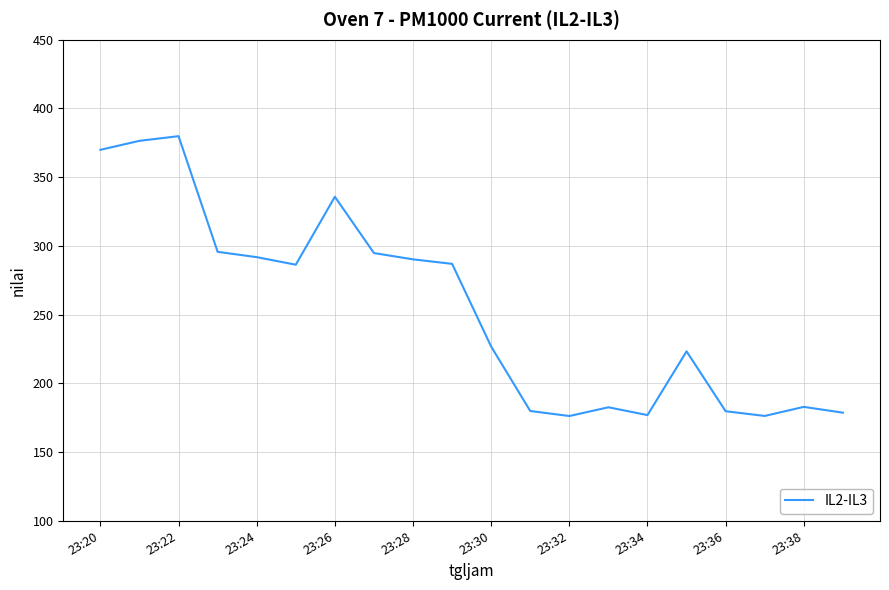

What is the greatest value displayed?

379.8